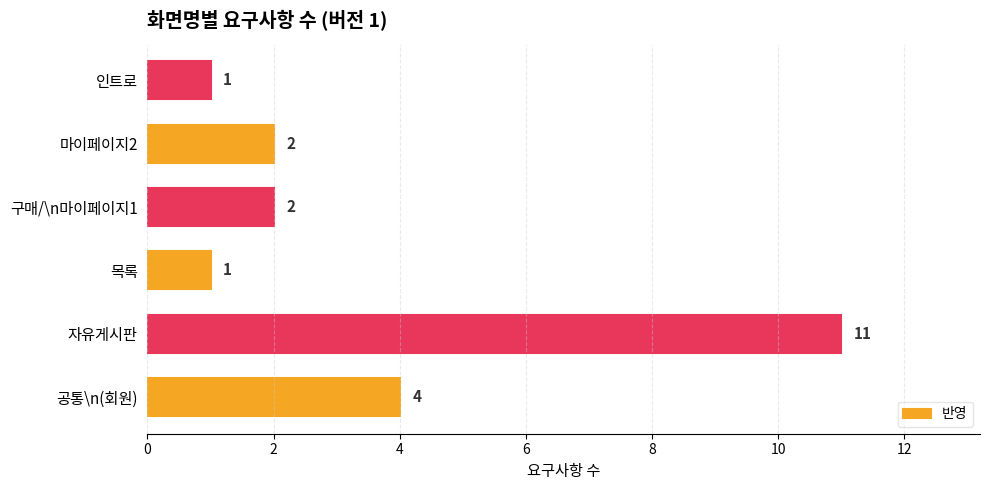

What is the maximum value shown in the chart?

11